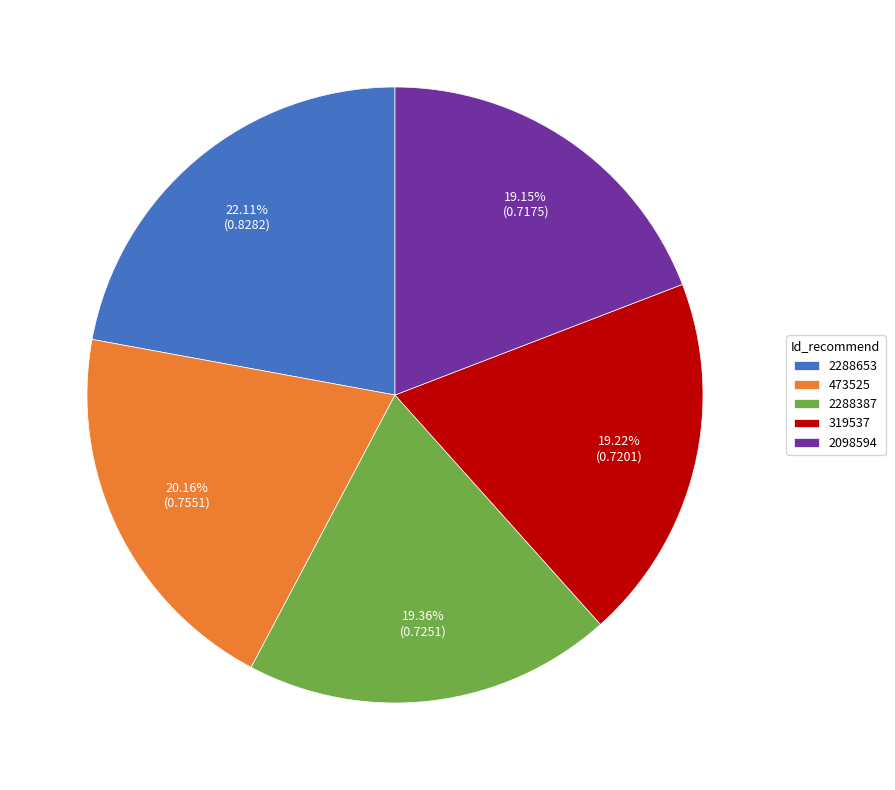

To the nearest percent, what is the difference between the 2098594 and 473525 slice percentages?

1%